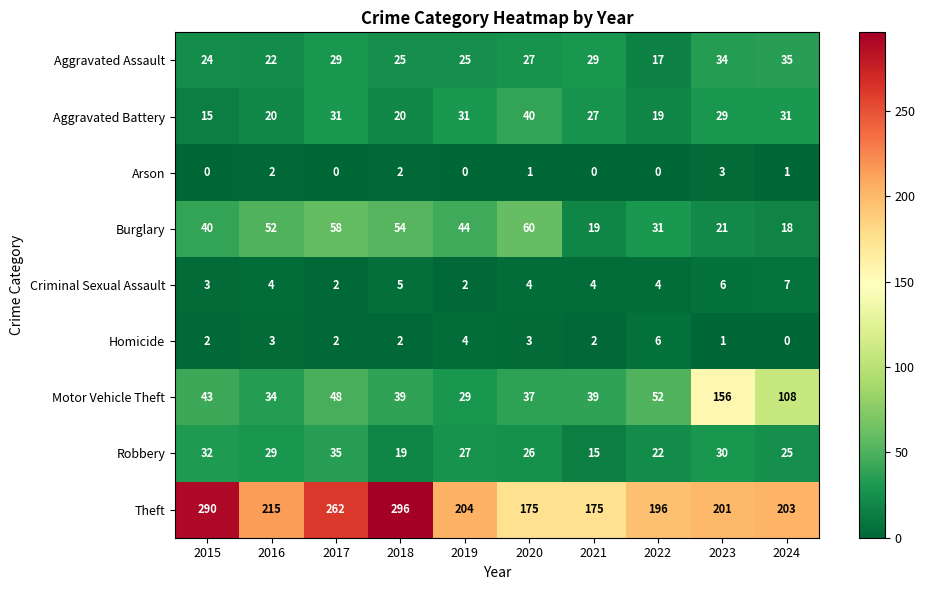

Read the Arson value at 2023.

3